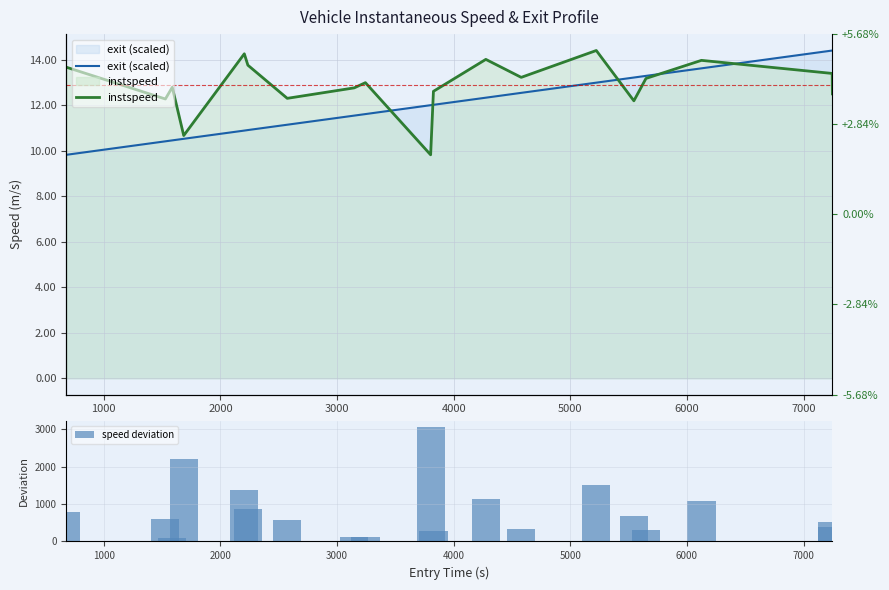

What is the difference between the second highest and second lowest values in the speed deviation series?

2107.6